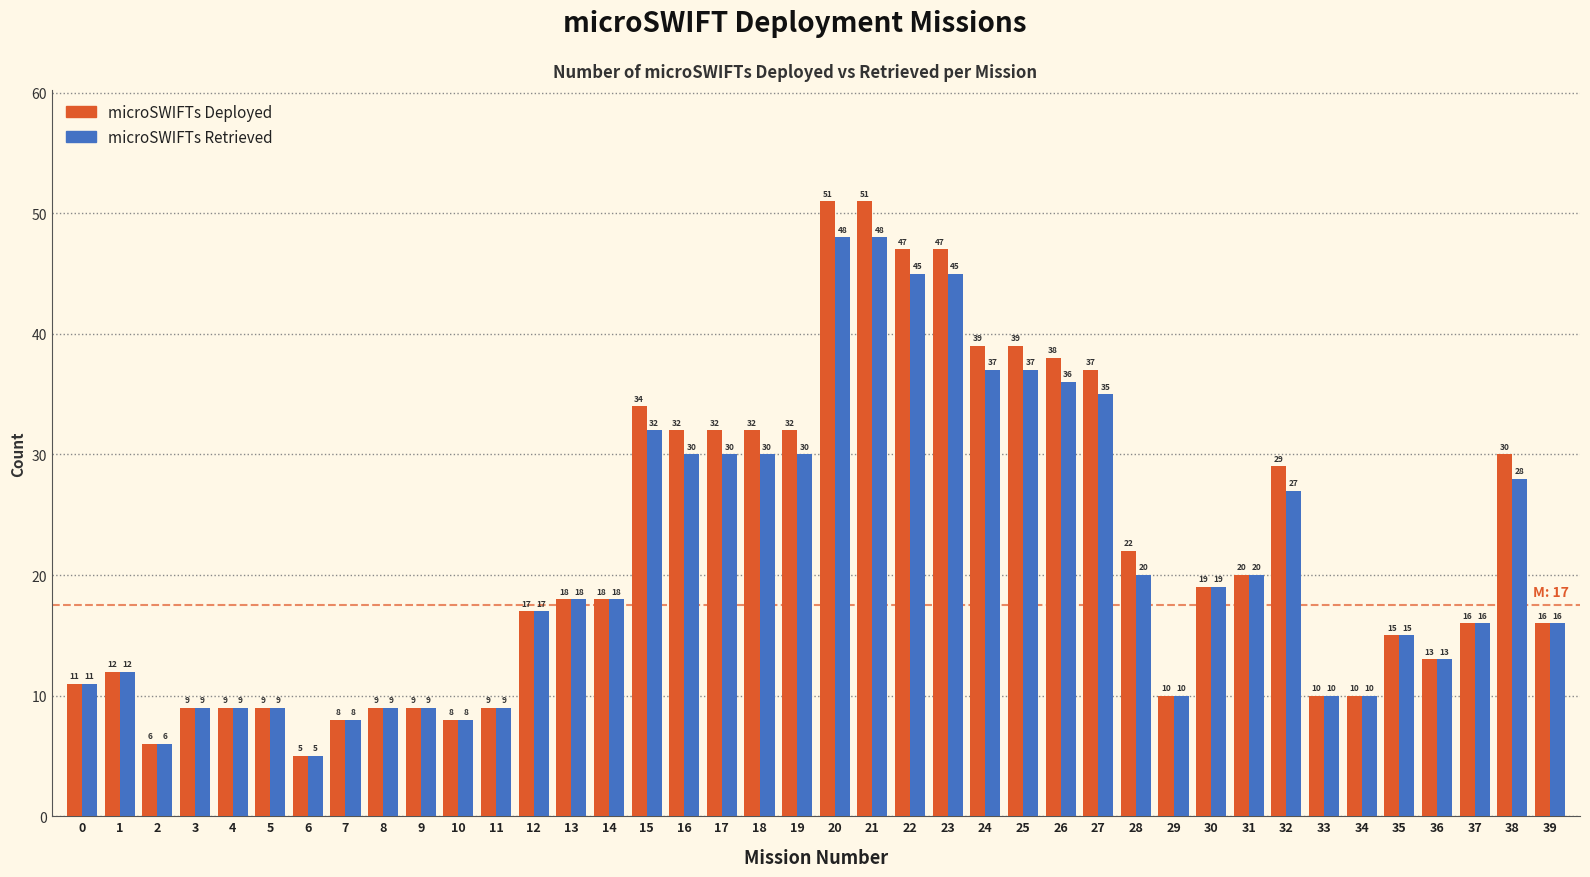

Reading right to left, what are all the values shown in this chart?

microSWIFTs Deployed: 39=16	38=30	37=16	36=13	35=15	34=10	33=10	32=29	31=20	30=19	29=10	28=22	27=37	26=38	25=39	24=39	23=47	22=47	21=51	20=51	19=32	18=32	17=32	16=32	15=34	14=18	13=18	12=17	11=9	10=8	9=9	8=9	7=8	6=5	5=9	4=9	3=9	2=6	1=12	0=11
microSWIFTs Retrieved: 39=16	38=28	37=16	36=13	35=15	34=10	33=10	32=27	31=20	30=19	29=10	28=20	27=35	26=36	25=37	24=37	23=45	22=45	21=48	20=48	19=30	18=30	17=30	16=30	15=32	14=18	13=18	12=17	11=9	10=8	9=9	8=9	7=8	6=5	5=9	4=9	3=9	2=6	1=12	0=11